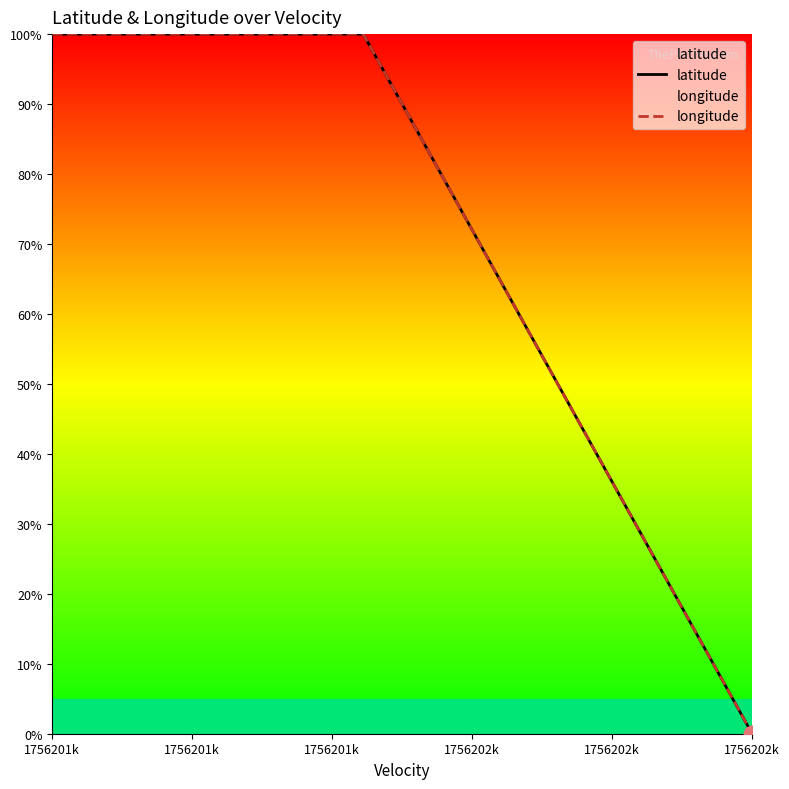

What is the sum of the latitude values at 1756201k and 1756201k?

200